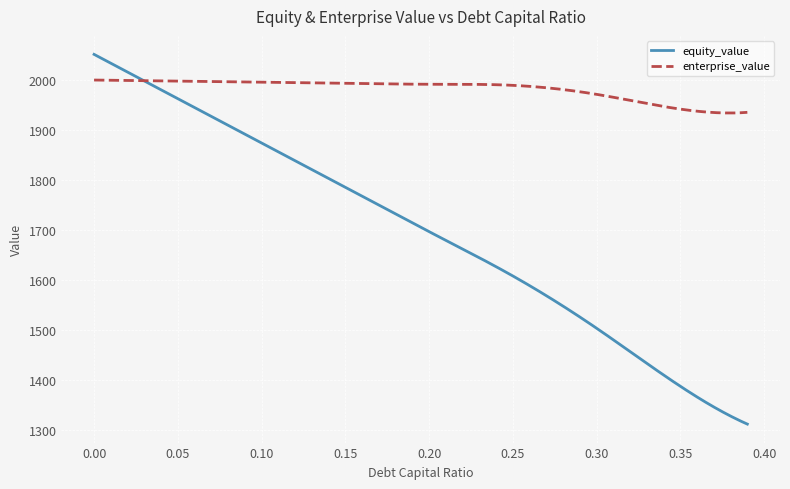

What is the smallest value displayed?

1312.6